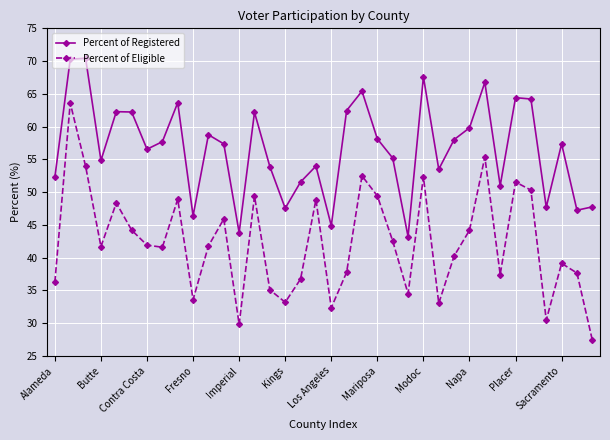

What is the maximum value for Percent of Eligible?

63.6